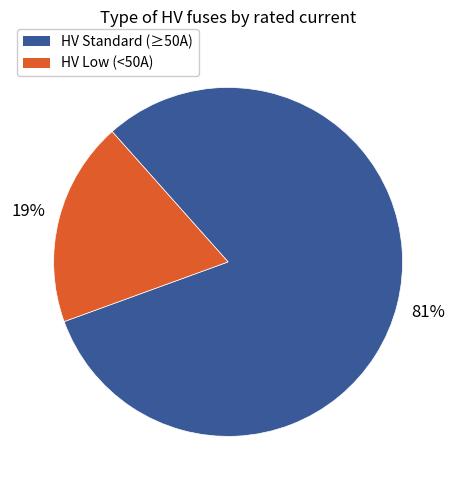

To the nearest percent, what is the average slice percentage?

50%